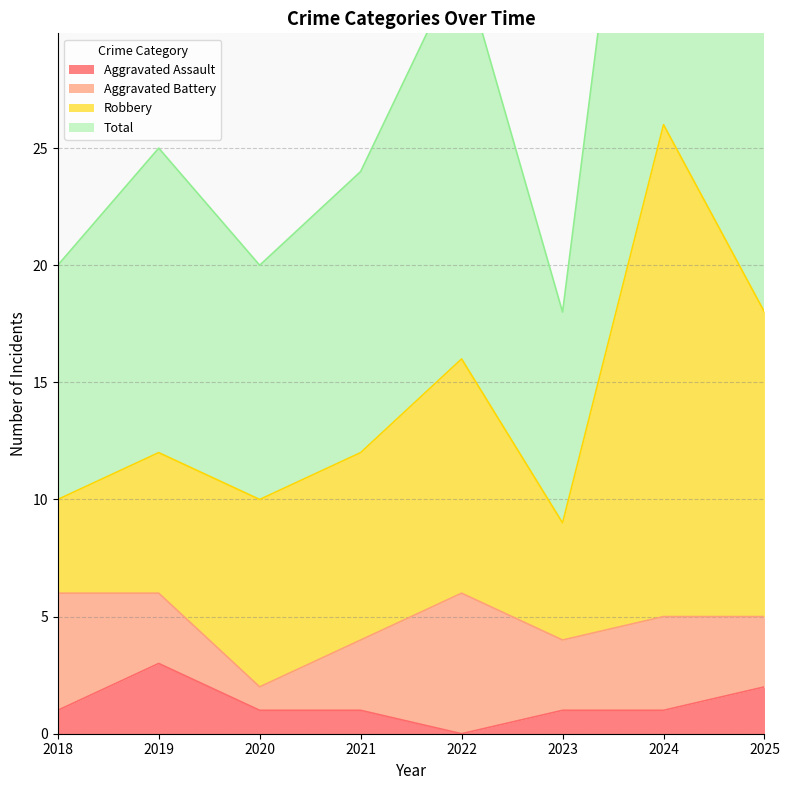

Between 2019 and 2022, which series saw the biggest shift?

Total